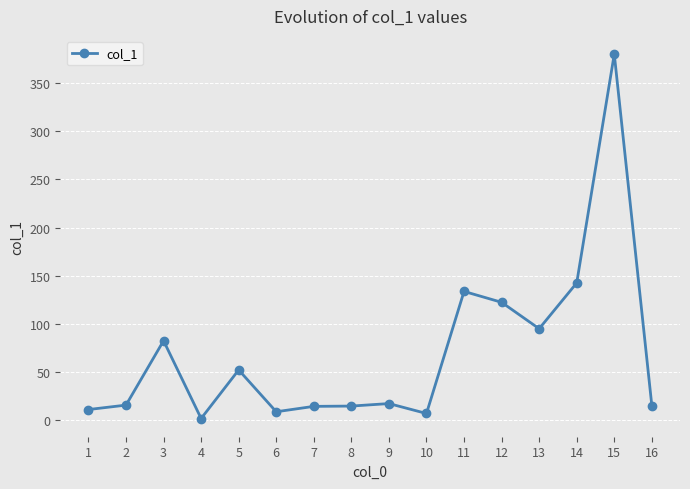

What is the change in value from 2 to 9?

+1.6